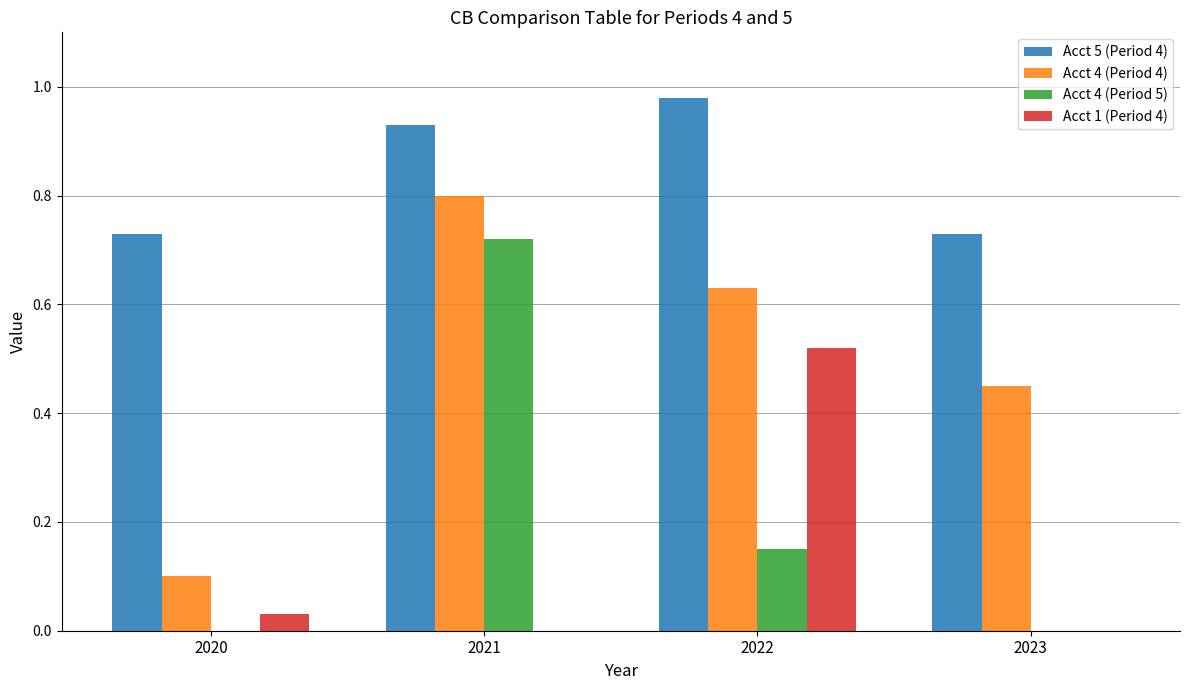

What is the total value across all series at 2021?

2.5